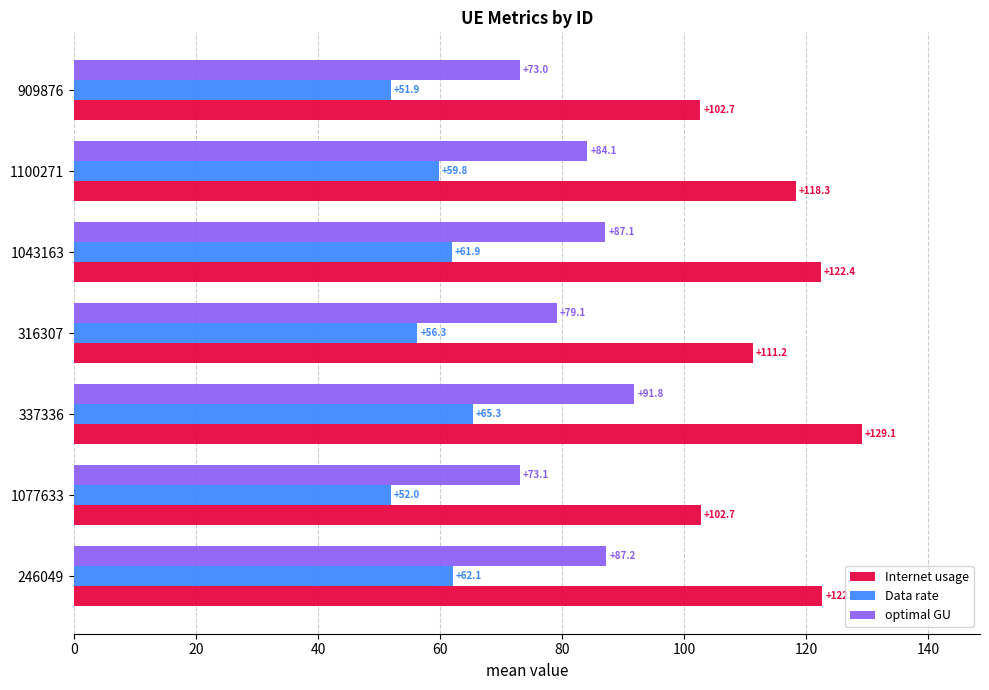

Which category has the highest value in the optimal GU series?

337336